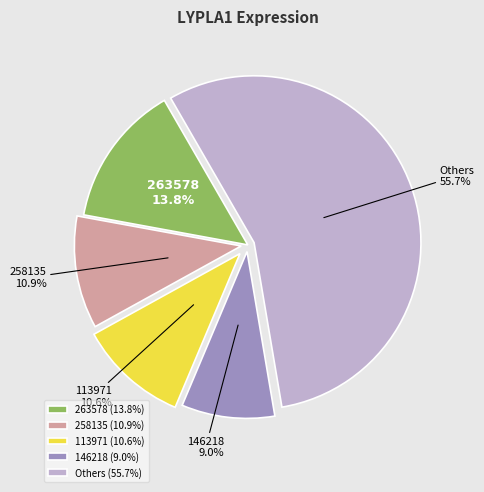

Which slice represents more than half of the pie?

Others (55.7%)